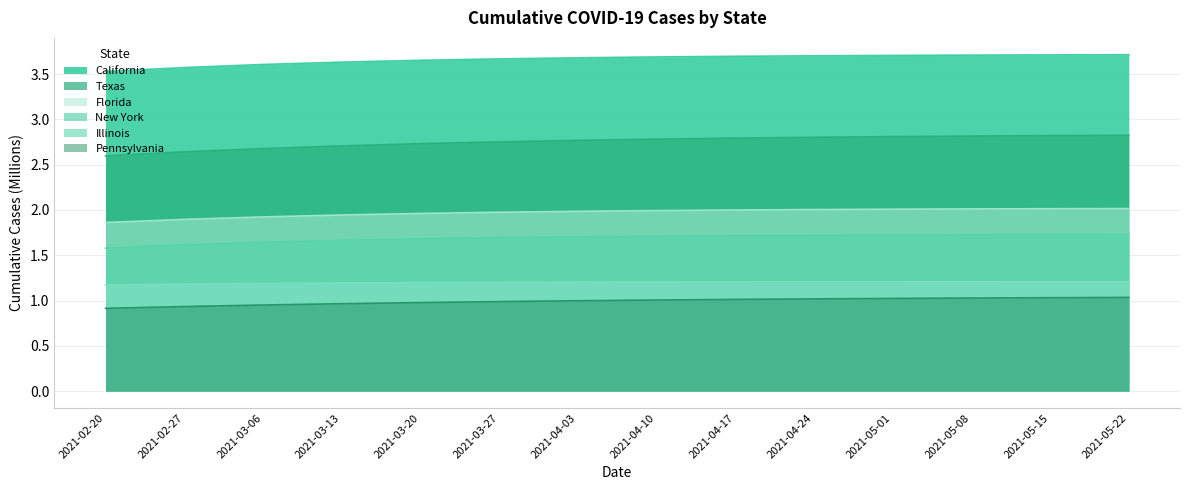

What is the sum of all Pennsylvania values?

13.9